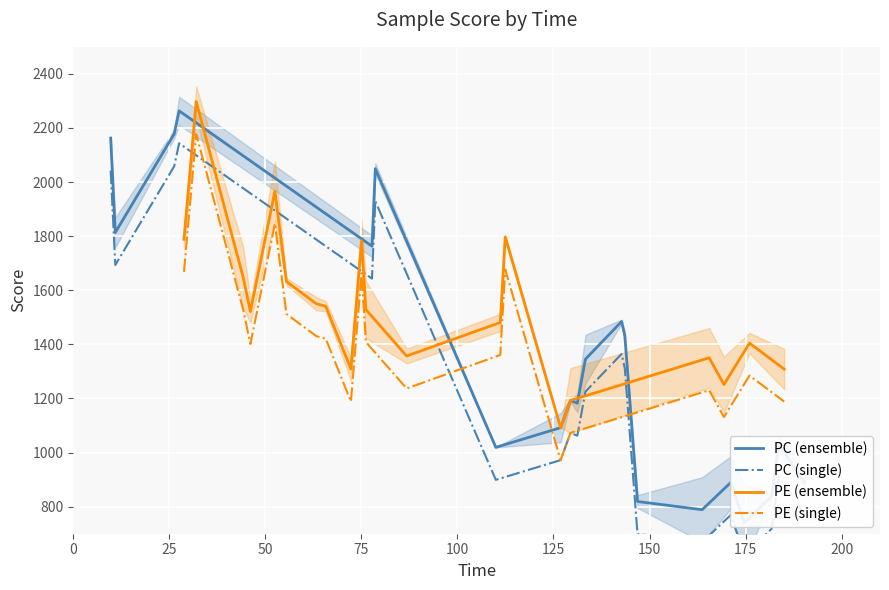

Reading left to right, list all the values displayed in this chart.

PC (ensemble): 2162.4	1813.4	2178.2	2263.4	1763.0	2049.4	1019.3	1092.1	1192.7	1182.4	1345.4	1484.5	1430.9	819.1	788.8	889.4	740.6	838.0	1031.3	890.2
PC (single): 2042.4	1693.4	2058.2	2143.4	1643.0	1929.4	899.3	972.1	1072.7	1062.4	1225.4	1364.5	1310.9	699.1	668.8	769.4	620.6	718.0	911.3	770.2
PE (ensemble): 1788.3	2297.5	1646.9	1521.5	1966.5	1632.2	1550.2	1540.7	1308.5	1783.2	1528.7	1357.0	1480.9	1797.3	1092.1	1192.7	1350.4	1251.4	1404.7	1308.5
PE (single): 1668.3	2177.5	1526.9	1401.5	1846.5	1512.2	1430.2	1420.7	1188.5	1663.2	1408.7	1237.0	1360.9	1677.3	972.1	1072.7	1230.4	1131.4	1284.7	1188.5